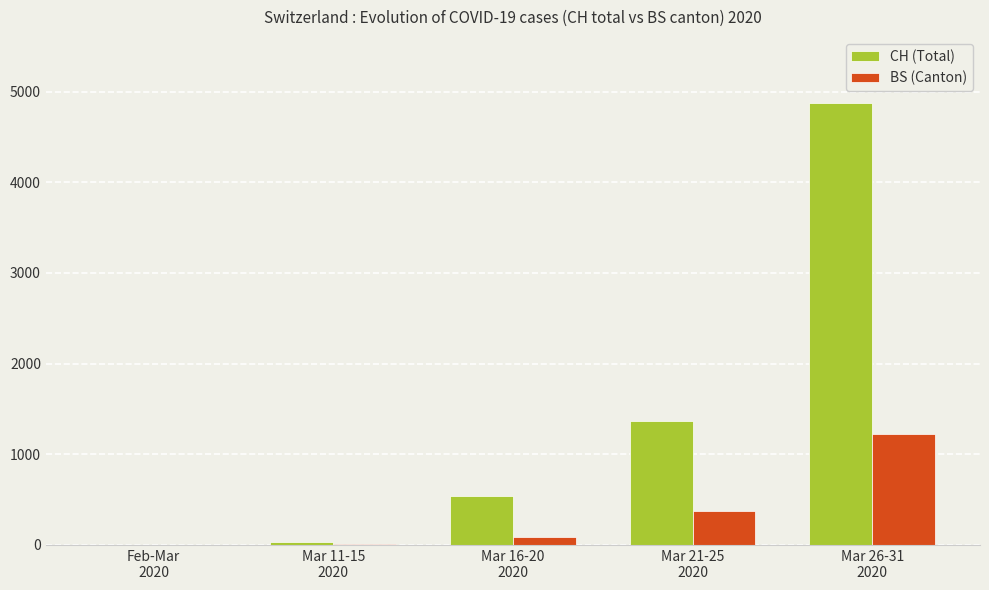

Count the number of categories in the chart.

5